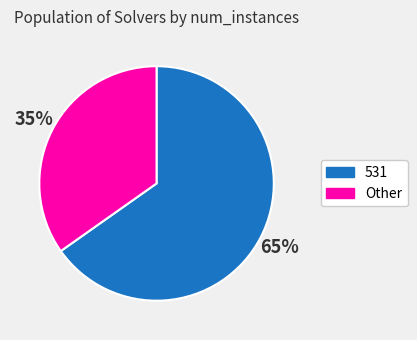

What is the smallest slice in the pie chart?

Other